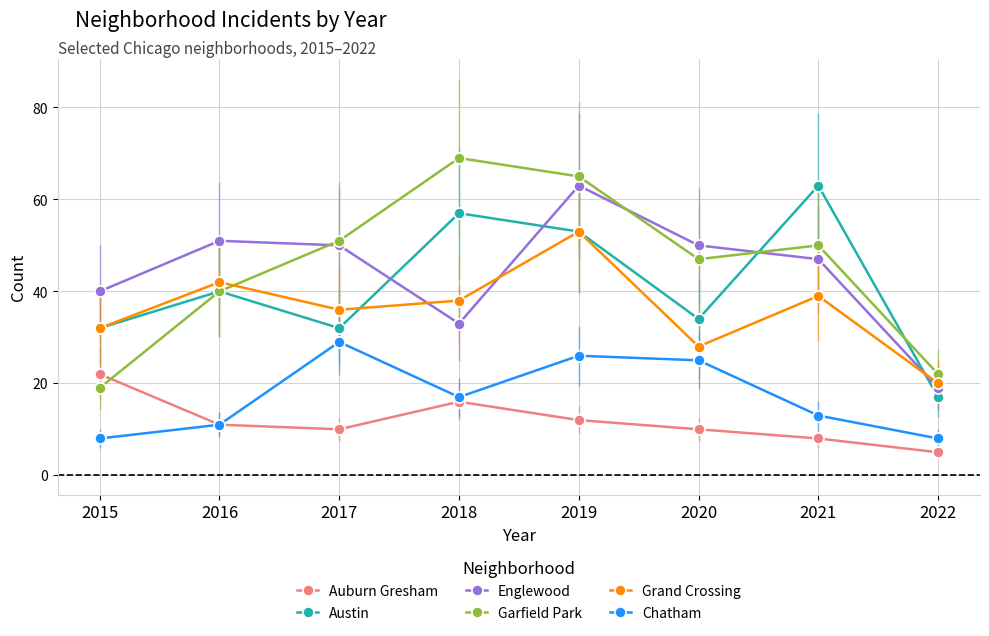

How many data points in Auburn Gresham are less than 11?

4